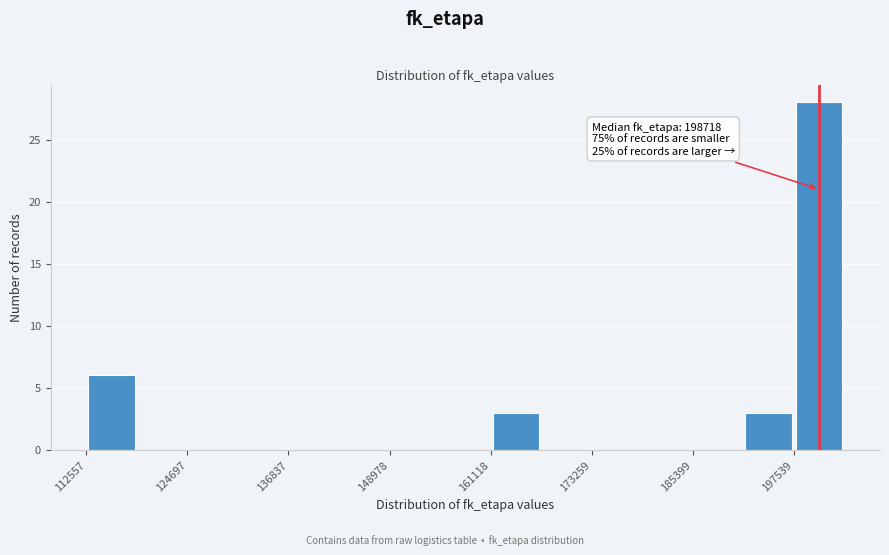

Around what value on the x-axis is the tallest bar? Give the approximate position of its centre, as read against the axis.

200000